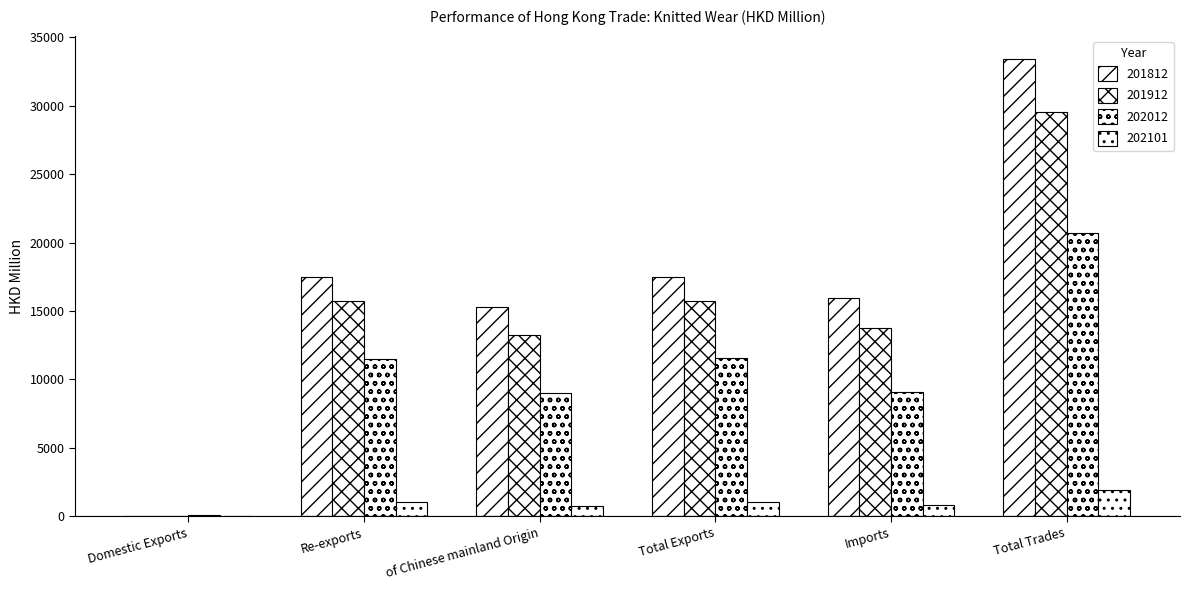

Does the chart contain stacked bars?

No